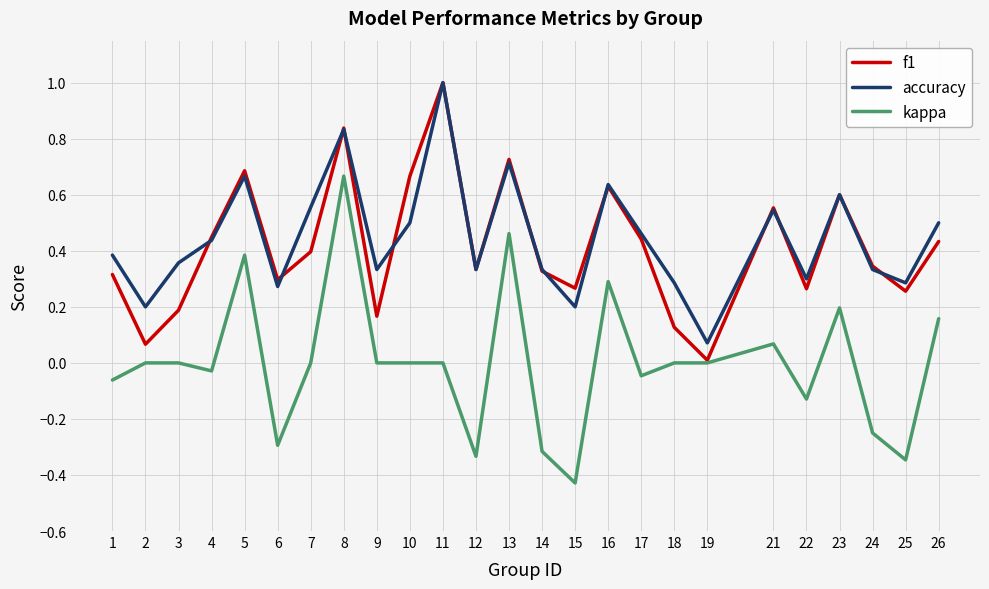

True or false: accuracy has a value of 0.2 at 21.

False